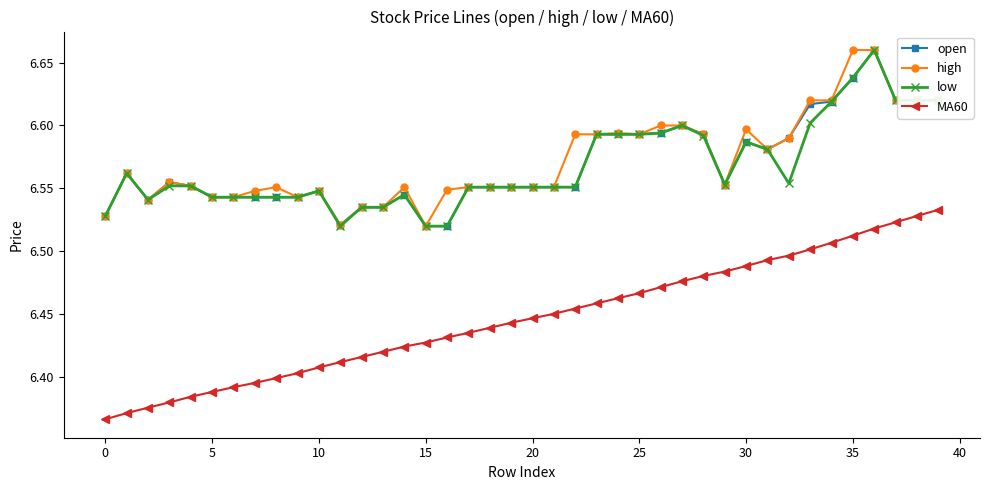

At how many categories does at least one series exceed 6?

40